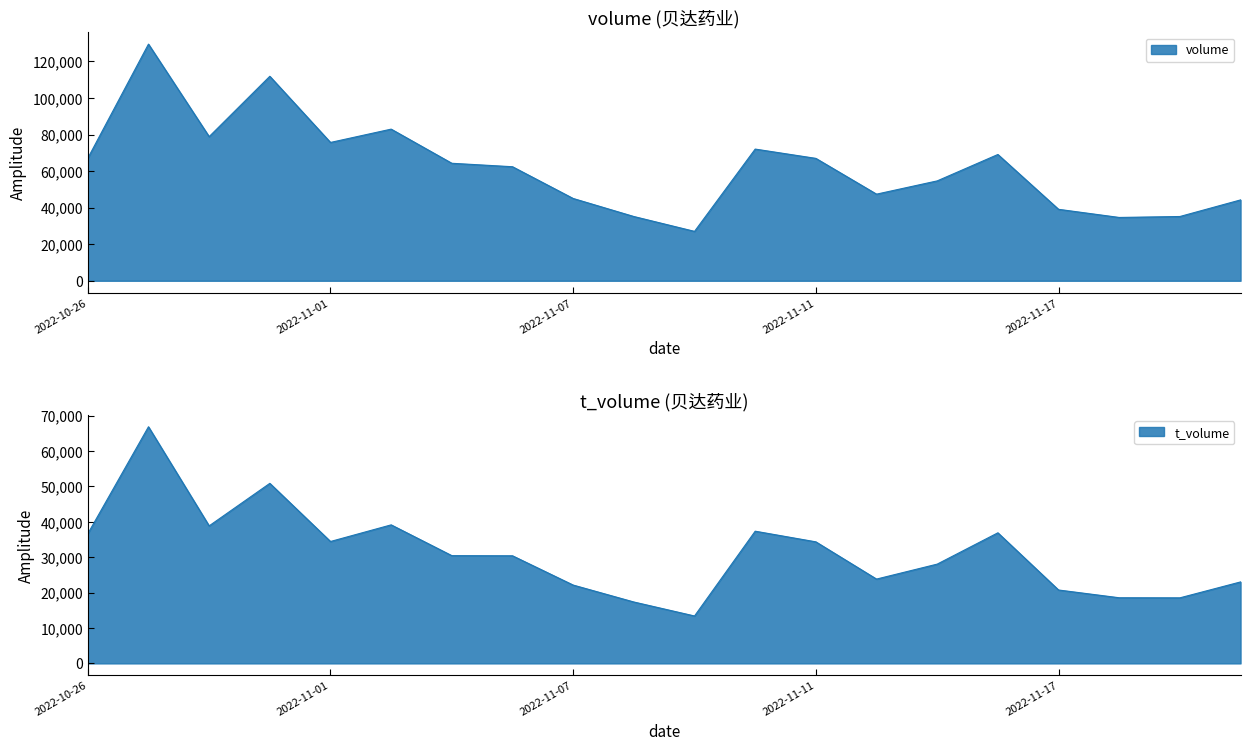

What position from the right is 2022-11-21?

2